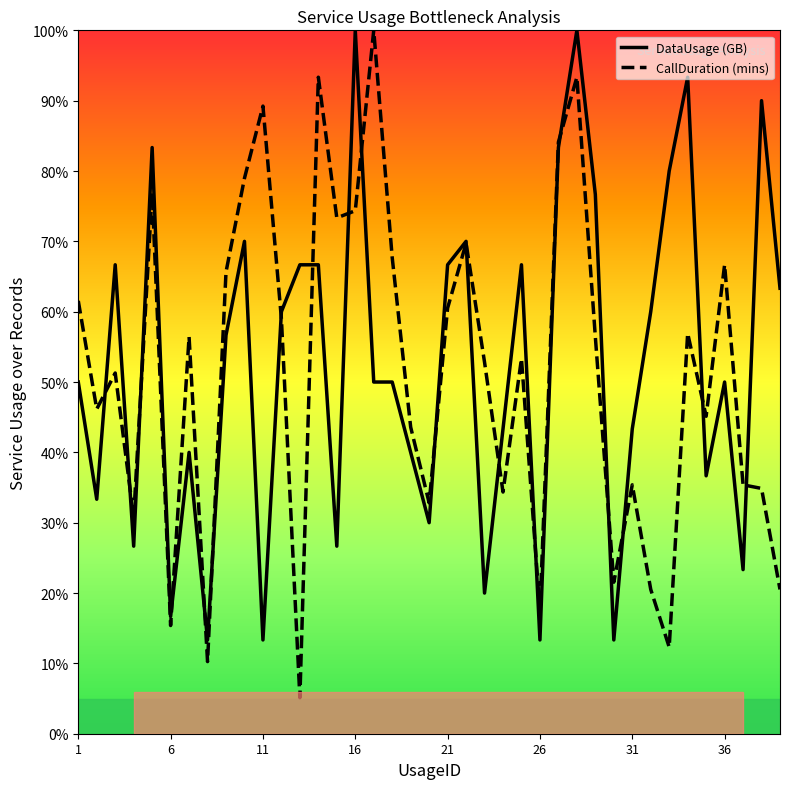

What is the lowest value of the CallDuration (mins) series?

5.1